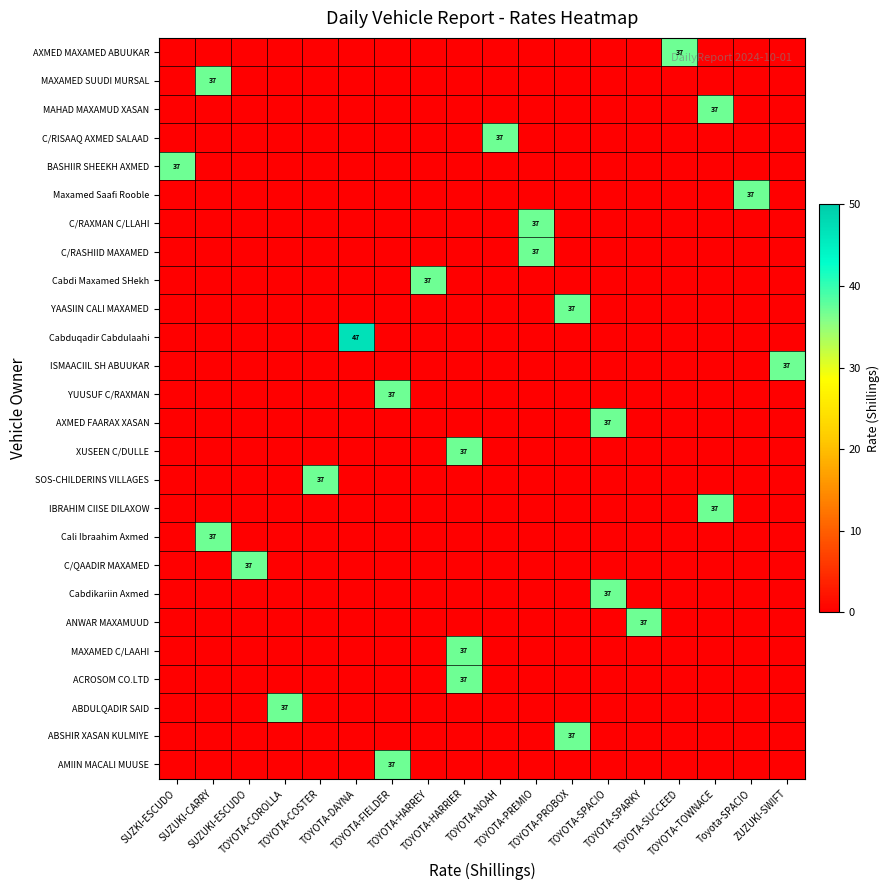

Reading left to right, transcribe all the data shown in this chart.

row_0: SUZKI-ESCUDO=0	SUZUKI-CARRY=0	SUZUKI-ESCUDO=0	TOYOTA-COROLLA=0	TOYOTA-COSTER=0	TOYOTA-DAYNA=0	TOYOTA-FIELDER=0	TOYOTA-HARREY=0	TOYOTA-HARRIER=0	TOYOTA-NOAH=0	TOYOTA-PREMIO=0	TOYOTA-PROBOX=0	TOYOTA-SPACIO=0	TOYOTA-SPARKY=0	TOYOTA-SUCCEED=37	TOYOTA-TOWNACE=0	Toyota-SPACIO=0	ZUZUKI-SWIFT=0
row_1: SUZKI-ESCUDO=0	SUZUKI-CARRY=37	SUZUKI-ESCUDO=0	TOYOTA-COROLLA=0	TOYOTA-COSTER=0	TOYOTA-DAYNA=0	TOYOTA-FIELDER=0	TOYOTA-HARREY=0	TOYOTA-HARRIER=0	TOYOTA-NOAH=0	TOYOTA-PREMIO=0	TOYOTA-PROBOX=0	TOYOTA-SPACIO=0	TOYOTA-SPARKY=0	TOYOTA-SUCCEED=0	TOYOTA-TOWNACE=0	Toyota-SPACIO=0	ZUZUKI-SWIFT=0
row_2: SUZKI-ESCUDO=0	SUZUKI-CARRY=0	SUZUKI-ESCUDO=0	TOYOTA-COROLLA=0	TOYOTA-COSTER=0	TOYOTA-DAYNA=0	TOYOTA-FIELDER=0	TOYOTA-HARREY=0	TOYOTA-HARRIER=0	TOYOTA-NOAH=0	TOYOTA-PREMIO=0	TOYOTA-PROBOX=0	TOYOTA-SPACIO=0	TOYOTA-SPARKY=0	TOYOTA-SUCCEED=0	TOYOTA-TOWNACE=37	Toyota-SPACIO=0	ZUZUKI-SWIFT=0
row_3: SUZKI-ESCUDO=0	SUZUKI-CARRY=0	SUZUKI-ESCUDO=0	TOYOTA-COROLLA=0	TOYOTA-COSTER=0	TOYOTA-DAYNA=0	TOYOTA-FIELDER=0	TOYOTA-HARREY=0	TOYOTA-HARRIER=0	TOYOTA-NOAH=37	TOYOTA-PREMIO=0	TOYOTA-PROBOX=0	TOYOTA-SPACIO=0	TOYOTA-SPARKY=0	TOYOTA-SUCCEED=0	TOYOTA-TOWNACE=0	Toyota-SPACIO=0	ZUZUKI-SWIFT=0
row_4: SUZKI-ESCUDO=37	SUZUKI-CARRY=0	SUZUKI-ESCUDO=0	TOYOTA-COROLLA=0	TOYOTA-COSTER=0	TOYOTA-DAYNA=0	TOYOTA-FIELDER=0	TOYOTA-HARREY=0	TOYOTA-HARRIER=0	TOYOTA-NOAH=0	TOYOTA-PREMIO=0	TOYOTA-PROBOX=0	TOYOTA-SPACIO=0	TOYOTA-SPARKY=0	TOYOTA-SUCCEED=0	TOYOTA-TOWNACE=0	Toyota-SPACIO=0	ZUZUKI-SWIFT=0
row_5: SUZKI-ESCUDO=0	SUZUKI-CARRY=0	SUZUKI-ESCUDO=0	TOYOTA-COROLLA=0	TOYOTA-COSTER=0	TOYOTA-DAYNA=0	TOYOTA-FIELDER=0	TOYOTA-HARREY=0	TOYOTA-HARRIER=0	TOYOTA-NOAH=0	TOYOTA-PREMIO=0	TOYOTA-PROBOX=0	TOYOTA-SPACIO=0	TOYOTA-SPARKY=0	TOYOTA-SUCCEED=0	TOYOTA-TOWNACE=0	Toyota-SPACIO=37	ZUZUKI-SWIFT=0
row_6: SUZKI-ESCUDO=0	SUZUKI-CARRY=0	SUZUKI-ESCUDO=0	TOYOTA-COROLLA=0	TOYOTA-COSTER=0	TOYOTA-DAYNA=0	TOYOTA-FIELDER=0	TOYOTA-HARREY=0	TOYOTA-HARRIER=0	TOYOTA-NOAH=0	TOYOTA-PREMIO=37	TOYOTA-PROBOX=0	TOYOTA-SPACIO=0	TOYOTA-SPARKY=0	TOYOTA-SUCCEED=0	TOYOTA-TOWNACE=0	Toyota-SPACIO=0	ZUZUKI-SWIFT=0
row_7: SUZKI-ESCUDO=0	SUZUKI-CARRY=0	SUZUKI-ESCUDO=0	TOYOTA-COROLLA=0	TOYOTA-COSTER=0	TOYOTA-DAYNA=0	TOYOTA-FIELDER=0	TOYOTA-HARREY=0	TOYOTA-HARRIER=0	TOYOTA-NOAH=0	TOYOTA-PREMIO=37	TOYOTA-PROBOX=0	TOYOTA-SPACIO=0	TOYOTA-SPARKY=0	TOYOTA-SUCCEED=0	TOYOTA-TOWNACE=0	Toyota-SPACIO=0	ZUZUKI-SWIFT=0
row_8: SUZKI-ESCUDO=0	SUZUKI-CARRY=0	SUZUKI-ESCUDO=0	TOYOTA-COROLLA=0	TOYOTA-COSTER=0	TOYOTA-DAYNA=0	TOYOTA-FIELDER=0	TOYOTA-HARREY=37	TOYOTA-HARRIER=0	TOYOTA-NOAH=0	TOYOTA-PREMIO=0	TOYOTA-PROBOX=0	TOYOTA-SPACIO=0	TOYOTA-SPARKY=0	TOYOTA-SUCCEED=0	TOYOTA-TOWNACE=0	Toyota-SPACIO=0	ZUZUKI-SWIFT=0
row_9: SUZKI-ESCUDO=0	SUZUKI-CARRY=0	SUZUKI-ESCUDO=0	TOYOTA-COROLLA=0	TOYOTA-COSTER=0	TOYOTA-DAYNA=0	TOYOTA-FIELDER=0	TOYOTA-HARREY=0	TOYOTA-HARRIER=0	TOYOTA-NOAH=0	TOYOTA-PREMIO=0	TOYOTA-PROBOX=37	TOYOTA-SPACIO=0	TOYOTA-SPARKY=0	TOYOTA-SUCCEED=0	TOYOTA-TOWNACE=0	Toyota-SPACIO=0	ZUZUKI-SWIFT=0
row_10: SUZKI-ESCUDO=0	SUZUKI-CARRY=0	SUZUKI-ESCUDO=0	TOYOTA-COROLLA=0	TOYOTA-COSTER=0	TOYOTA-DAYNA=47	TOYOTA-FIELDER=0	TOYOTA-HARREY=0	TOYOTA-HARRIER=0	TOYOTA-NOAH=0	TOYOTA-PREMIO=0	TOYOTA-PROBOX=0	TOYOTA-SPACIO=0	TOYOTA-SPARKY=0	TOYOTA-SUCCEED=0	TOYOTA-TOWNACE=0	Toyota-SPACIO=0	ZUZUKI-SWIFT=0
row_11: SUZKI-ESCUDO=0	SUZUKI-CARRY=0	SUZUKI-ESCUDO=0	TOYOTA-COROLLA=0	TOYOTA-COSTER=0	TOYOTA-DAYNA=0	TOYOTA-FIELDER=0	TOYOTA-HARREY=0	TOYOTA-HARRIER=0	TOYOTA-NOAH=0	TOYOTA-PREMIO=0	TOYOTA-PROBOX=0	TOYOTA-SPACIO=0	TOYOTA-SPARKY=0	TOYOTA-SUCCEED=0	TOYOTA-TOWNACE=0	Toyota-SPACIO=0	ZUZUKI-SWIFT=37
row_12: SUZKI-ESCUDO=0	SUZUKI-CARRY=0	SUZUKI-ESCUDO=0	TOYOTA-COROLLA=0	TOYOTA-COSTER=0	TOYOTA-DAYNA=0	TOYOTA-FIELDER=37	TOYOTA-HARREY=0	TOYOTA-HARRIER=0	TOYOTA-NOAH=0	TOYOTA-PREMIO=0	TOYOTA-PROBOX=0	TOYOTA-SPACIO=0	TOYOTA-SPARKY=0	TOYOTA-SUCCEED=0	TOYOTA-TOWNACE=0	Toyota-SPACIO=0	ZUZUKI-SWIFT=0
row_13: SUZKI-ESCUDO=0	SUZUKI-CARRY=0	SUZUKI-ESCUDO=0	TOYOTA-COROLLA=0	TOYOTA-COSTER=0	TOYOTA-DAYNA=0	TOYOTA-FIELDER=0	TOYOTA-HARREY=0	TOYOTA-HARRIER=0	TOYOTA-NOAH=0	TOYOTA-PREMIO=0	TOYOTA-PROBOX=0	TOYOTA-SPACIO=37	TOYOTA-SPARKY=0	TOYOTA-SUCCEED=0	TOYOTA-TOWNACE=0	Toyota-SPACIO=0	ZUZUKI-SWIFT=0
row_14: SUZKI-ESCUDO=0	SUZUKI-CARRY=0	SUZUKI-ESCUDO=0	TOYOTA-COROLLA=0	TOYOTA-COSTER=0	TOYOTA-DAYNA=0	TOYOTA-FIELDER=0	TOYOTA-HARREY=0	TOYOTA-HARRIER=37	TOYOTA-NOAH=0	TOYOTA-PREMIO=0	TOYOTA-PROBOX=0	TOYOTA-SPACIO=0	TOYOTA-SPARKY=0	TOYOTA-SUCCEED=0	TOYOTA-TOWNACE=0	Toyota-SPACIO=0	ZUZUKI-SWIFT=0
row_15: SUZKI-ESCUDO=0	SUZUKI-CARRY=0	SUZUKI-ESCUDO=0	TOYOTA-COROLLA=0	TOYOTA-COSTER=37	TOYOTA-DAYNA=0	TOYOTA-FIELDER=0	TOYOTA-HARREY=0	TOYOTA-HARRIER=0	TOYOTA-NOAH=0	TOYOTA-PREMIO=0	TOYOTA-PROBOX=0	TOYOTA-SPACIO=0	TOYOTA-SPARKY=0	TOYOTA-SUCCEED=0	TOYOTA-TOWNACE=0	Toyota-SPACIO=0	ZUZUKI-SWIFT=0
row_16: SUZKI-ESCUDO=0	SUZUKI-CARRY=0	SUZUKI-ESCUDO=0	TOYOTA-COROLLA=0	TOYOTA-COSTER=0	TOYOTA-DAYNA=0	TOYOTA-FIELDER=0	TOYOTA-HARREY=0	TOYOTA-HARRIER=0	TOYOTA-NOAH=0	TOYOTA-PREMIO=0	TOYOTA-PROBOX=0	TOYOTA-SPACIO=0	TOYOTA-SPARKY=0	TOYOTA-SUCCEED=0	TOYOTA-TOWNACE=37	Toyota-SPACIO=0	ZUZUKI-SWIFT=0
row_17: SUZKI-ESCUDO=0	SUZUKI-CARRY=37	SUZUKI-ESCUDO=0	TOYOTA-COROLLA=0	TOYOTA-COSTER=0	TOYOTA-DAYNA=0	TOYOTA-FIELDER=0	TOYOTA-HARREY=0	TOYOTA-HARRIER=0	TOYOTA-NOAH=0	TOYOTA-PREMIO=0	TOYOTA-PROBOX=0	TOYOTA-SPACIO=0	TOYOTA-SPARKY=0	TOYOTA-SUCCEED=0	TOYOTA-TOWNACE=0	Toyota-SPACIO=0	ZUZUKI-SWIFT=0
row_18: SUZKI-ESCUDO=0	SUZUKI-CARRY=0	SUZUKI-ESCUDO=37	TOYOTA-COROLLA=0	TOYOTA-COSTER=0	TOYOTA-DAYNA=0	TOYOTA-FIELDER=0	TOYOTA-HARREY=0	TOYOTA-HARRIER=0	TOYOTA-NOAH=0	TOYOTA-PREMIO=0	TOYOTA-PROBOX=0	TOYOTA-SPACIO=0	TOYOTA-SPARKY=0	TOYOTA-SUCCEED=0	TOYOTA-TOWNACE=0	Toyota-SPACIO=0	ZUZUKI-SWIFT=0
row_19: SUZKI-ESCUDO=0	SUZUKI-CARRY=0	SUZUKI-ESCUDO=0	TOYOTA-COROLLA=0	TOYOTA-COSTER=0	TOYOTA-DAYNA=0	TOYOTA-FIELDER=0	TOYOTA-HARREY=0	TOYOTA-HARRIER=0	TOYOTA-NOAH=0	TOYOTA-PREMIO=0	TOYOTA-PROBOX=0	TOYOTA-SPACIO=37	TOYOTA-SPARKY=0	TOYOTA-SUCCEED=0	TOYOTA-TOWNACE=0	Toyota-SPACIO=0	ZUZUKI-SWIFT=0
row_20: SUZKI-ESCUDO=0	SUZUKI-CARRY=0	SUZUKI-ESCUDO=0	TOYOTA-COROLLA=0	TOYOTA-COSTER=0	TOYOTA-DAYNA=0	TOYOTA-FIELDER=0	TOYOTA-HARREY=0	TOYOTA-HARRIER=0	TOYOTA-NOAH=0	TOYOTA-PREMIO=0	TOYOTA-PROBOX=0	TOYOTA-SPACIO=0	TOYOTA-SPARKY=37	TOYOTA-SUCCEED=0	TOYOTA-TOWNACE=0	Toyota-SPACIO=0	ZUZUKI-SWIFT=0
row_21: SUZKI-ESCUDO=0	SUZUKI-CARRY=0	SUZUKI-ESCUDO=0	TOYOTA-COROLLA=0	TOYOTA-COSTER=0	TOYOTA-DAYNA=0	TOYOTA-FIELDER=0	TOYOTA-HARREY=0	TOYOTA-HARRIER=37	TOYOTA-NOAH=0	TOYOTA-PREMIO=0	TOYOTA-PROBOX=0	TOYOTA-SPACIO=0	TOYOTA-SPARKY=0	TOYOTA-SUCCEED=0	TOYOTA-TOWNACE=0	Toyota-SPACIO=0	ZUZUKI-SWIFT=0
row_22: SUZKI-ESCUDO=0	SUZUKI-CARRY=0	SUZUKI-ESCUDO=0	TOYOTA-COROLLA=0	TOYOTA-COSTER=0	TOYOTA-DAYNA=0	TOYOTA-FIELDER=0	TOYOTA-HARREY=0	TOYOTA-HARRIER=37	TOYOTA-NOAH=0	TOYOTA-PREMIO=0	TOYOTA-PROBOX=0	TOYOTA-SPACIO=0	TOYOTA-SPARKY=0	TOYOTA-SUCCEED=0	TOYOTA-TOWNACE=0	Toyota-SPACIO=0	ZUZUKI-SWIFT=0
row_23: SUZKI-ESCUDO=0	SUZUKI-CARRY=0	SUZUKI-ESCUDO=0	TOYOTA-COROLLA=37	TOYOTA-COSTER=0	TOYOTA-DAYNA=0	TOYOTA-FIELDER=0	TOYOTA-HARREY=0	TOYOTA-HARRIER=0	TOYOTA-NOAH=0	TOYOTA-PREMIO=0	TOYOTA-PROBOX=0	TOYOTA-SPACIO=0	TOYOTA-SPARKY=0	TOYOTA-SUCCEED=0	TOYOTA-TOWNACE=0	Toyota-SPACIO=0	ZUZUKI-SWIFT=0
row_24: SUZKI-ESCUDO=0	SUZUKI-CARRY=0	SUZUKI-ESCUDO=0	TOYOTA-COROLLA=0	TOYOTA-COSTER=0	TOYOTA-DAYNA=0	TOYOTA-FIELDER=0	TOYOTA-HARREY=0	TOYOTA-HARRIER=0	TOYOTA-NOAH=0	TOYOTA-PREMIO=0	TOYOTA-PROBOX=37	TOYOTA-SPACIO=0	TOYOTA-SPARKY=0	TOYOTA-SUCCEED=0	TOYOTA-TOWNACE=0	Toyota-SPACIO=0	ZUZUKI-SWIFT=0
row_25: SUZKI-ESCUDO=0	SUZUKI-CARRY=0	SUZUKI-ESCUDO=0	TOYOTA-COROLLA=0	TOYOTA-COSTER=0	TOYOTA-DAYNA=0	TOYOTA-FIELDER=37	TOYOTA-HARREY=0	TOYOTA-HARRIER=0	TOYOTA-NOAH=0	TOYOTA-PREMIO=0	TOYOTA-PROBOX=0	TOYOTA-SPACIO=0	TOYOTA-SPARKY=0	TOYOTA-SUCCEED=0	TOYOTA-TOWNACE=0	Toyota-SPACIO=0	ZUZUKI-SWIFT=0